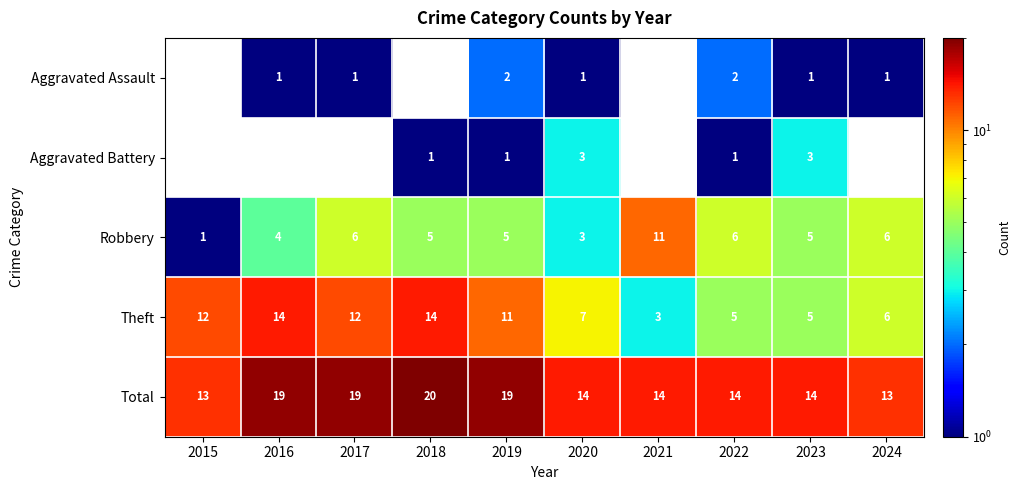

What is the difference between the second highest and second lowest values in the Theft series?

9